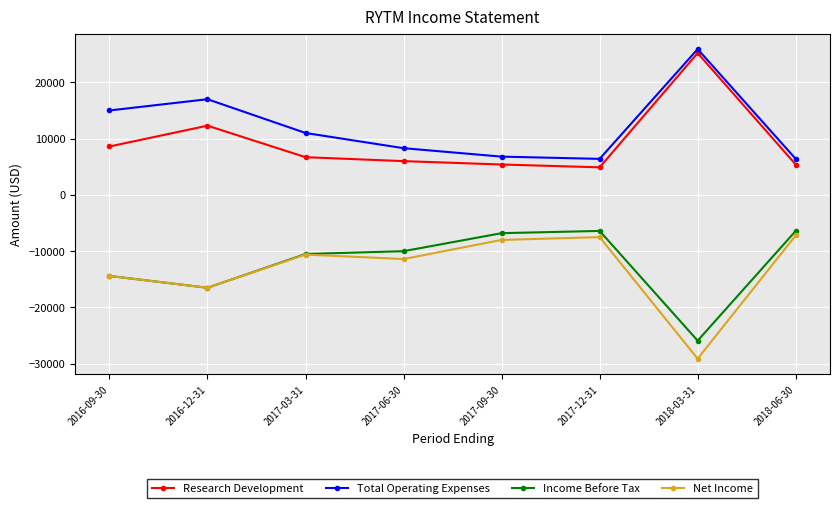

How many interior local valleys does the Total Operating Expenses series have?

1